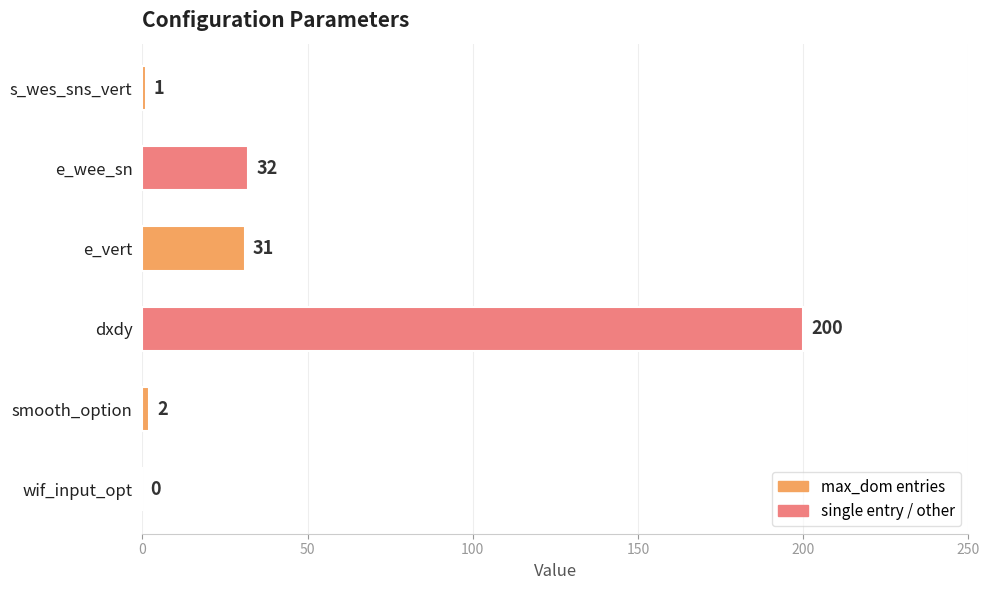

What is the sum of the values at smooth_option and s_wes_sns_vert?

3